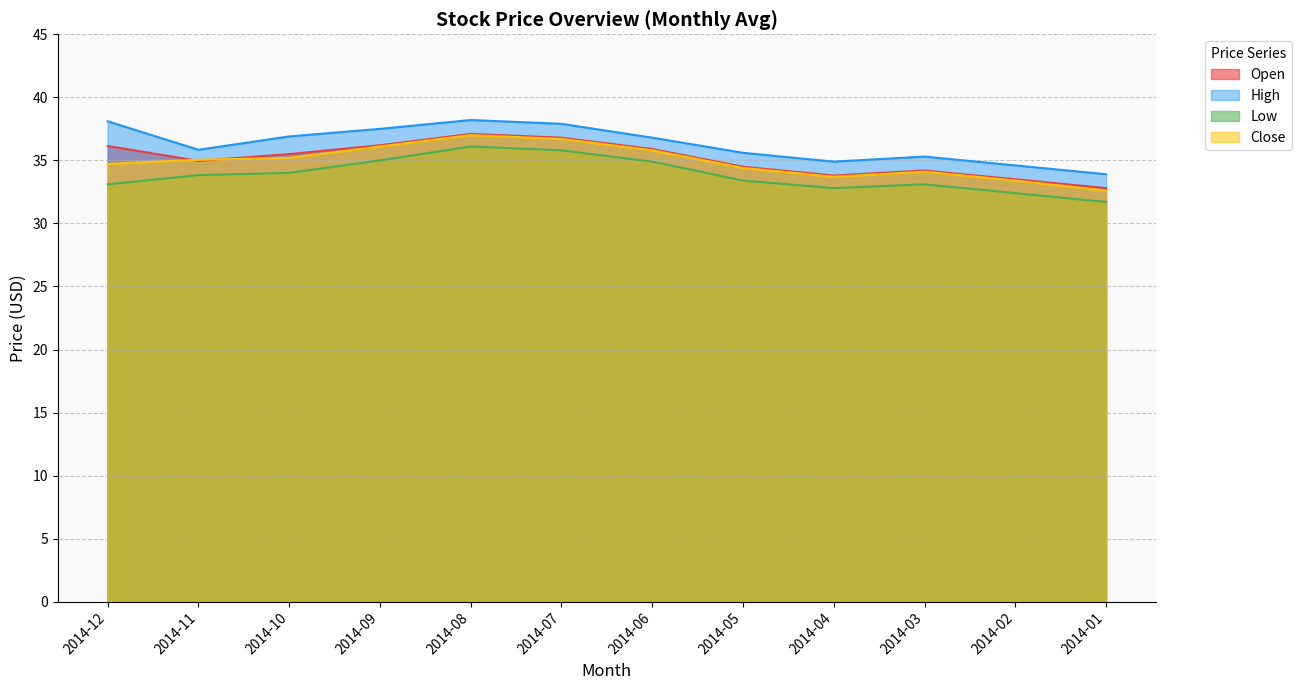

True or false: High and Low intersect in this chart.

False